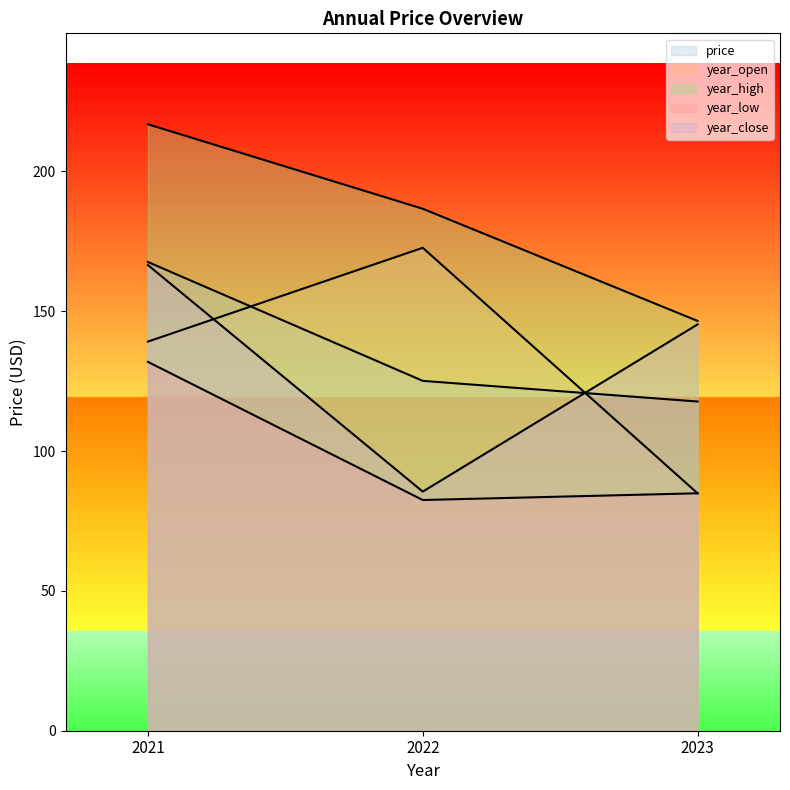

What is the sum of all year_close values?

397.3